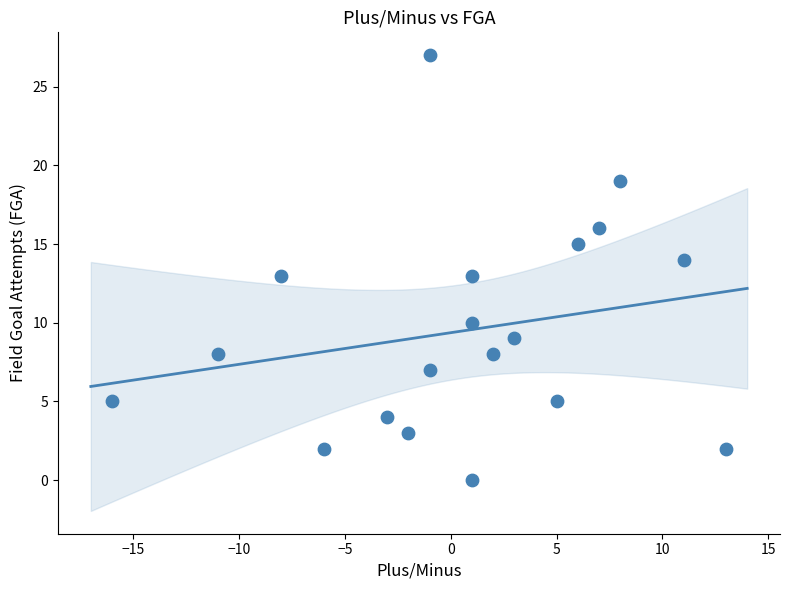

What is the range of X values (max minus min)?

29